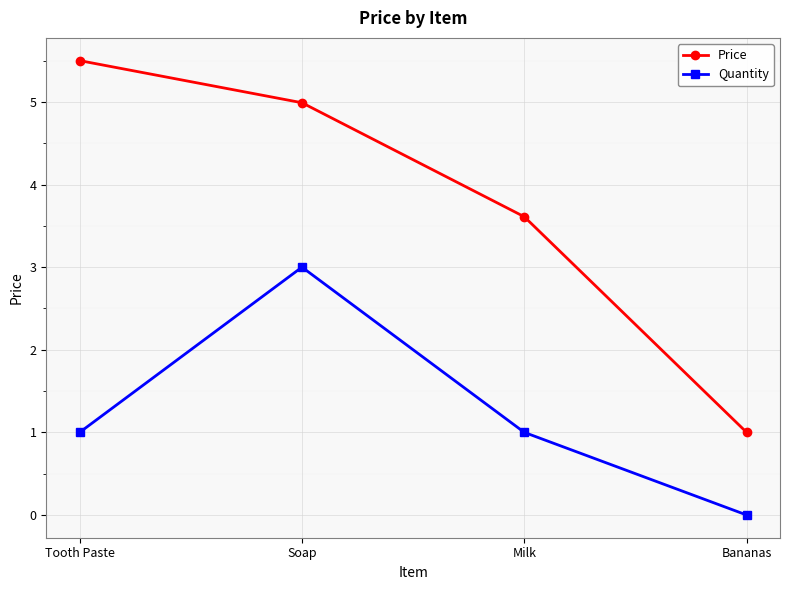

What is the average value of the Price series?

3.8